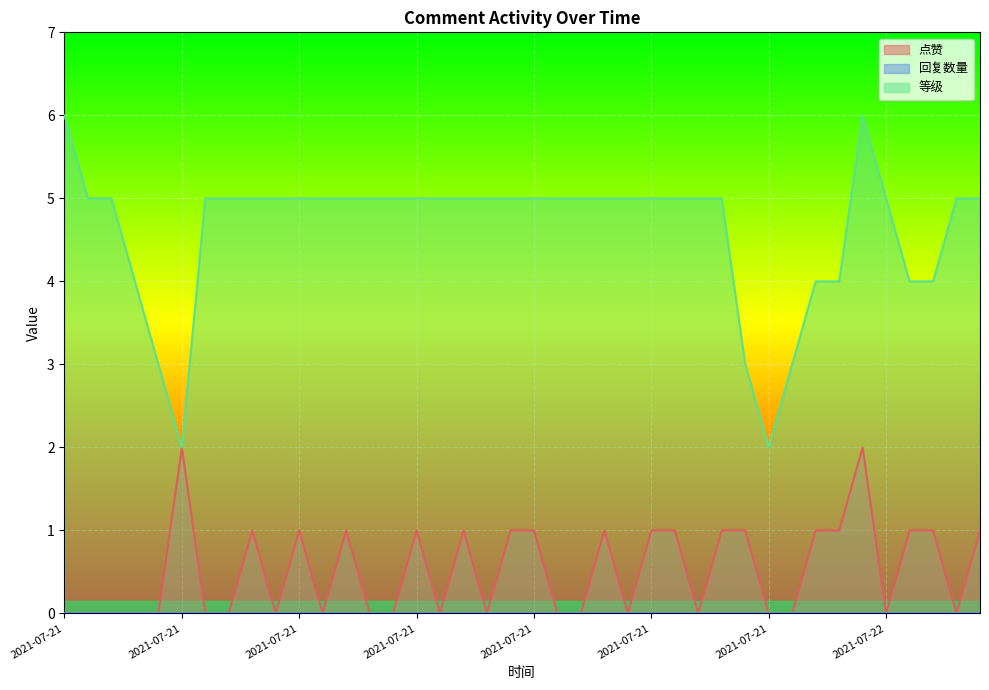

Is it true that 等级 equals 9 at 2021-07-21 20:59?

False